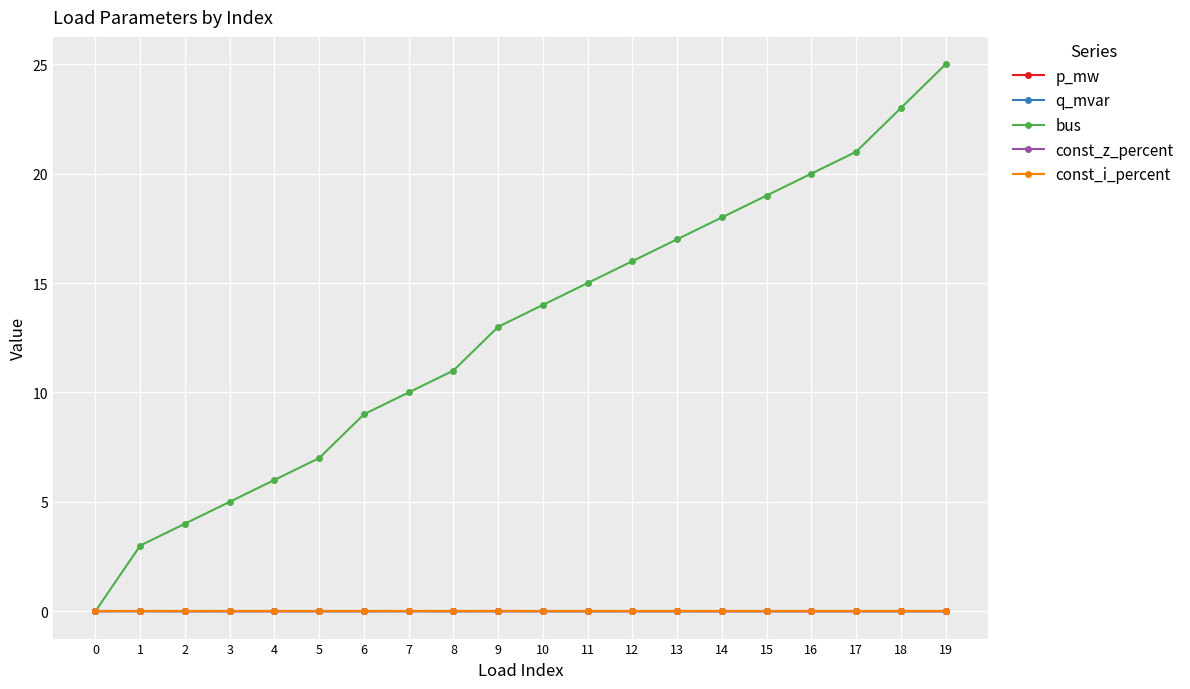

Does the chart have visible grid lines?

Yes